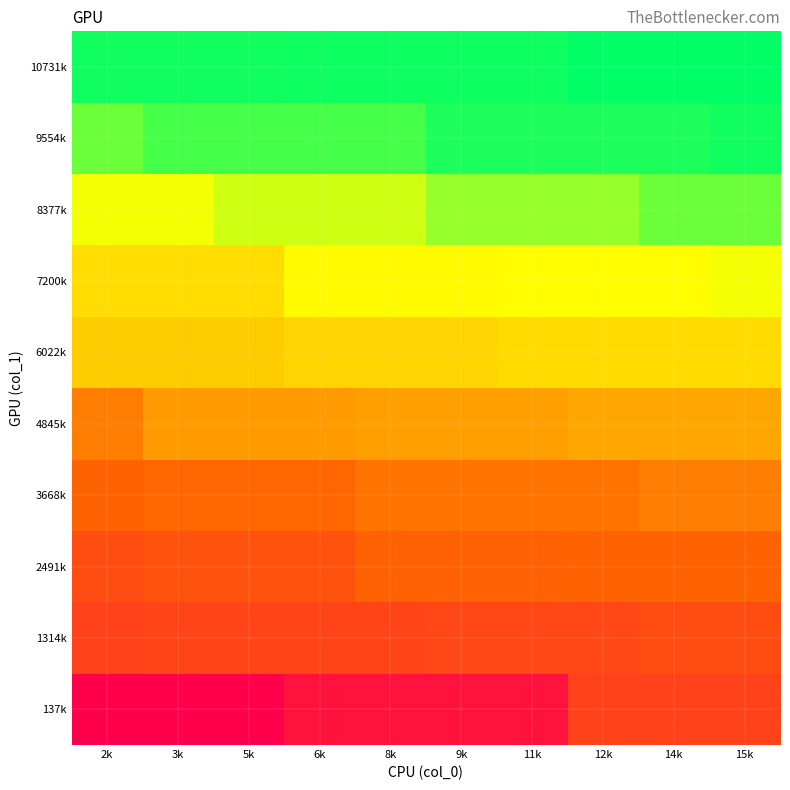

Reading right to left, extract all data points from this chart.

137k: 15k=418.5	14k=418.5	12k=418.5	11k=160.2	9k=160.2	8k=160.2	6k=160.2	5k=56.0	3k=56.0	2k=56.0
1314k: 15k=481.5	14k=481.5	12k=450.9	11k=450.9	9k=450.9	8k=435.2	6k=435.2	5k=435.2	3k=435.2	2k=418.5
2491k: 15k=597.8	14k=597.8	12k=597.8	11k=586.8	9k=586.8	8k=586.8	6k=513.6	5k=513.6	3k=513.6	2k=481.5
3668k: 15k=700.2	14k=700.2	12k=661.0	11k=661.0	9k=661.0	8k=661.0	6k=613.7	5k=613.7	3k=613.7	2k=597.8
4845k: 15k=847.5	14k=847.5	12k=847.5	11k=823.8	9k=823.8	8k=823.8	6k=806.9	5k=806.9	3k=806.9	2k=700.2
6022k: 15k=1037.2	14k=1037.2	12k=1037.2	11k=1037.2	9k=1014.6	8k=1014.6	6k=1014.6	5k=986.0	3k=986.0	2k=986.0
7200k: 15k=1187.5	14k=1160.4	12k=1160.4	11k=1160.4	9k=1151.7	8k=1151.7	6k=1151.7	5k=1043.4	3k=1043.4	2k=1043.4
8377k: 15k=1487.1	14k=1487.1	12k=1391.7	11k=1391.7	9k=1391.7	8k=1271.8	6k=1271.8	5k=1271.8	3k=1187.5	2k=1187.5
9554k: 15k=1681.2	14k=1656.8	12k=1656.8	11k=1656.8	9k=1656.8	8k=1567.6	6k=1567.6	5k=1567.6	3k=1567.6	2k=1487.1
10731k: 15k=1722.1	14k=1722.1	12k=1722.1	11k=1688.8	9k=1688.8	8k=1688.8	6k=1688.8	5k=1681.2	3k=1681.2	2k=1681.2